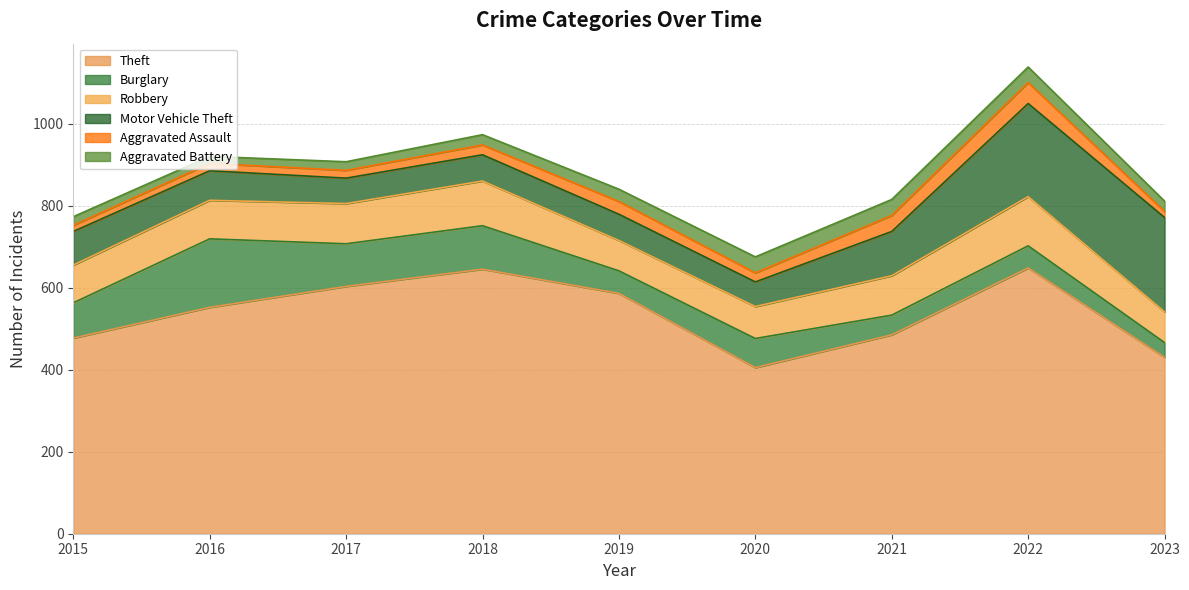

What is the spread (max minus min) of values at 2017?

584